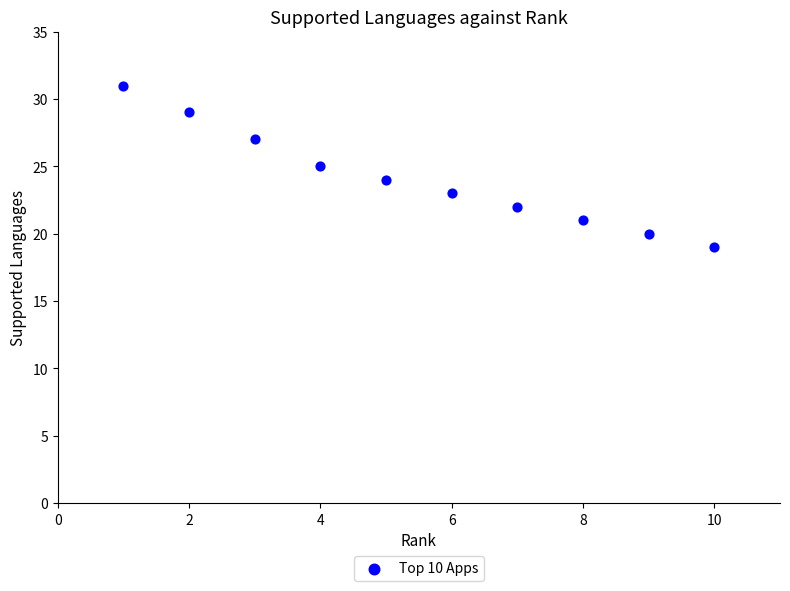

What is the range of Y values (max minus min)?

12